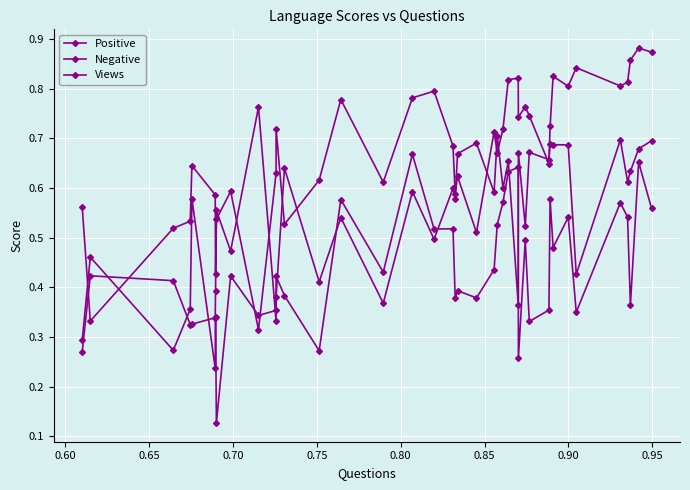

The value of Negative at 13 is 0.6. True or false?

False